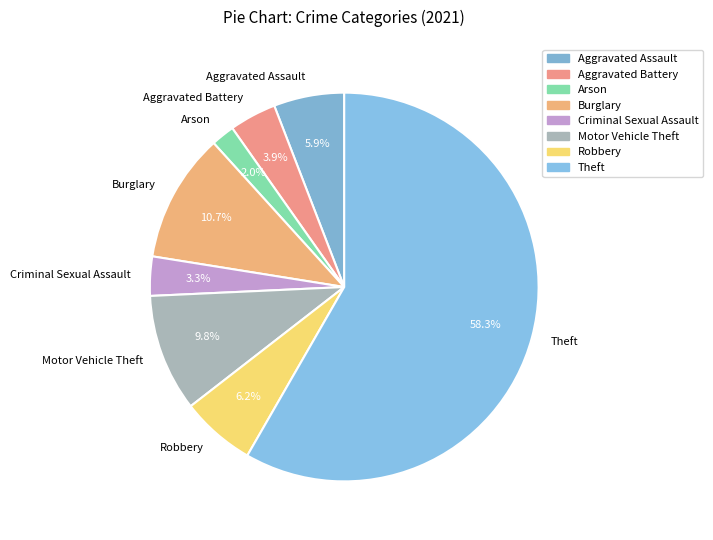

To the nearest percent, what percentage of the pie is Aggravated Assault?

6%